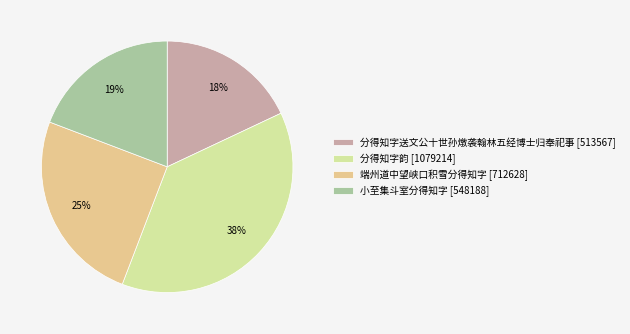

Approximately how many times larger is the value at 分得知字送文公十世孙燉袭翰林五经博士归奉祀事 [513567] compared to 小至集斗室分得知字 [548188]?

0.9